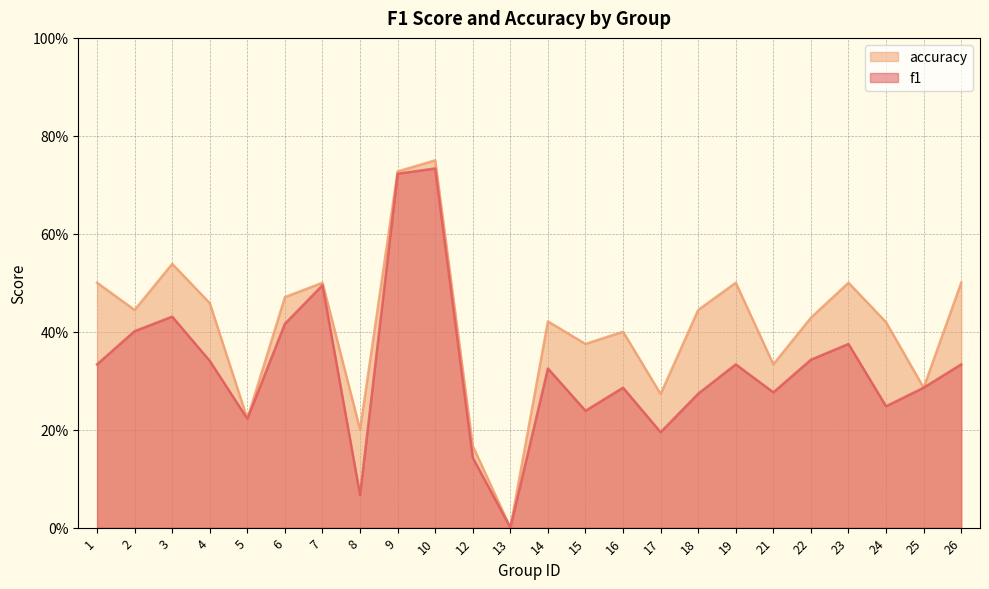

True or false: f1 and accuracy intersect in this chart.

False